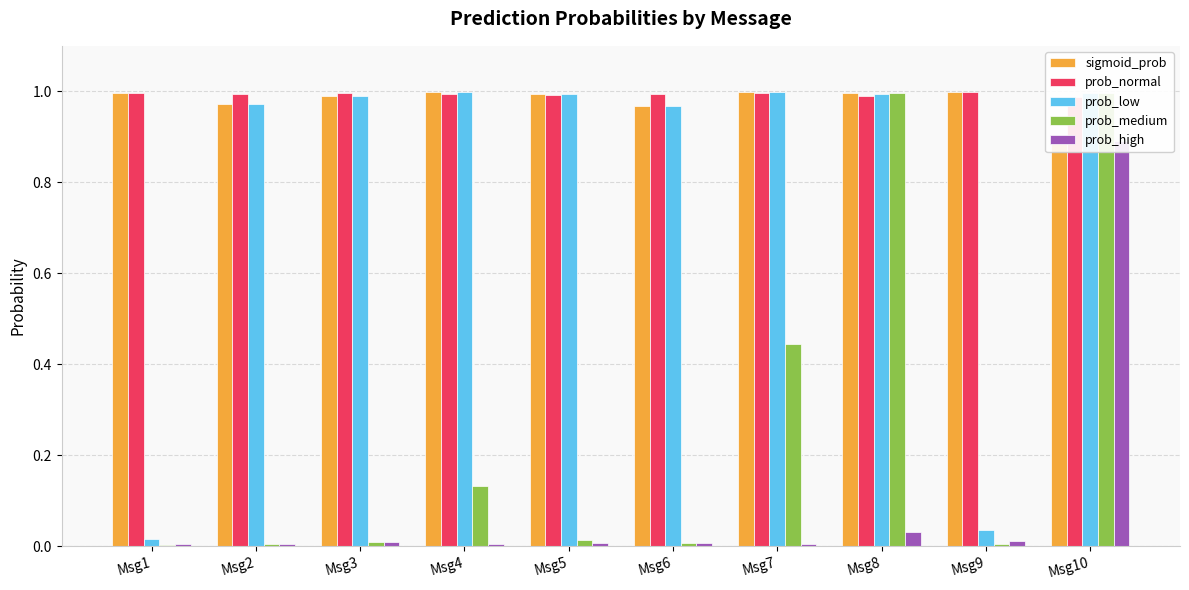

What is the value of the prob_medium bar at the 8th from the left?

1.0